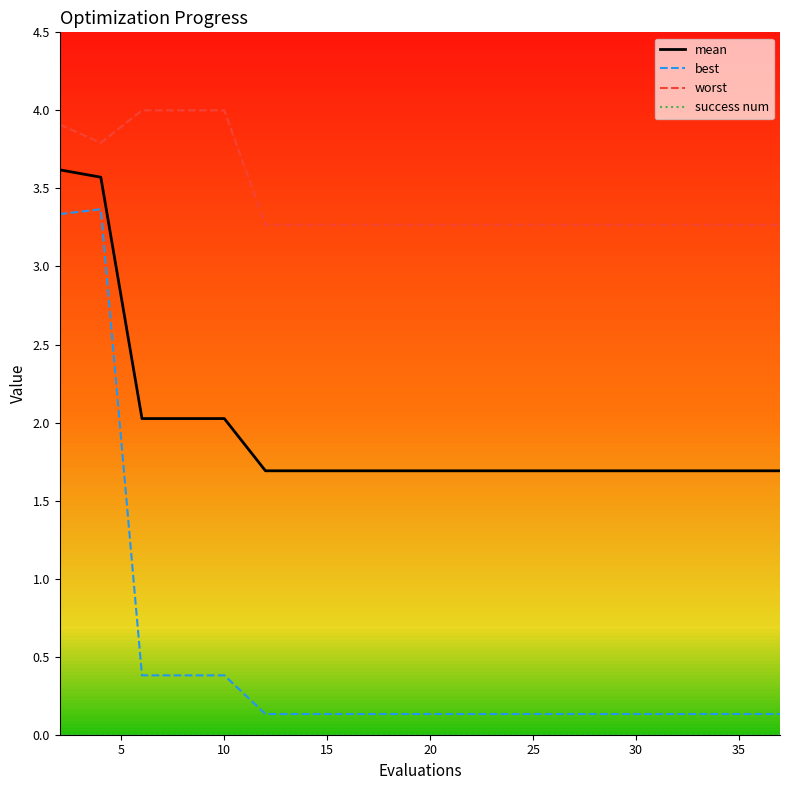

What is the highest value of the worst series?

4.0